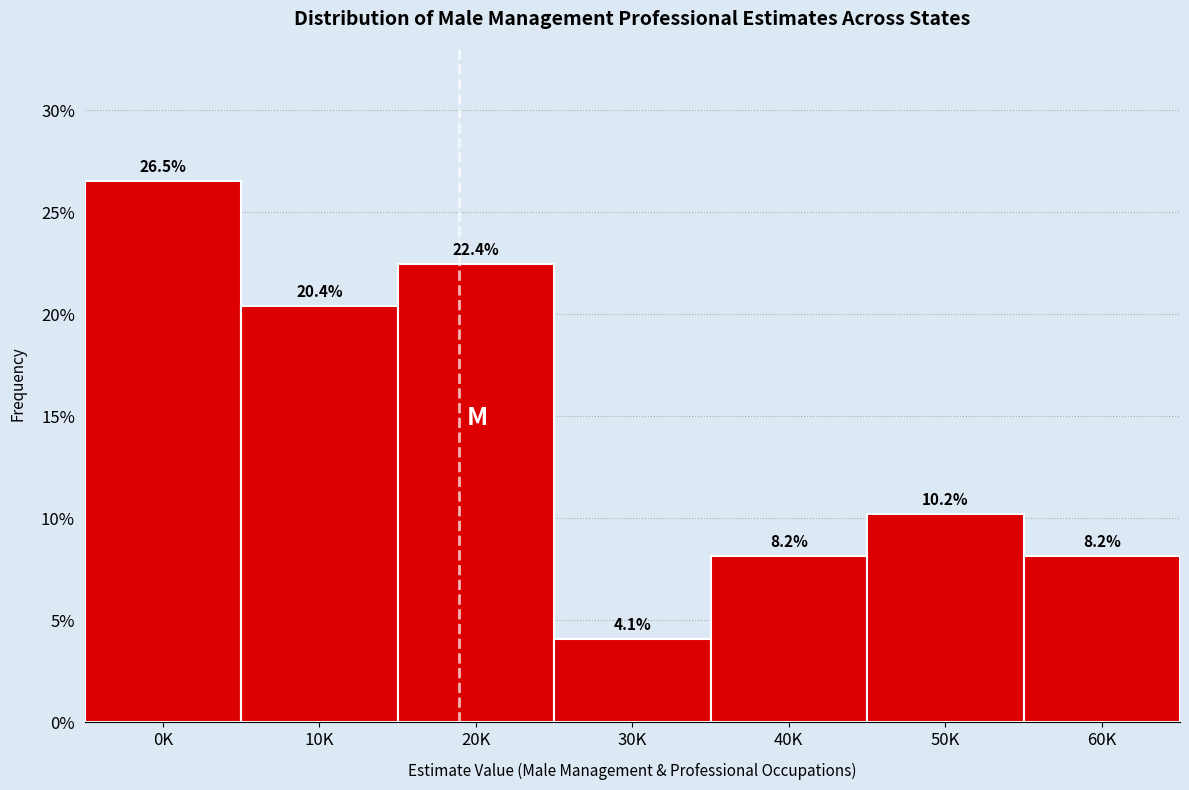

Reading left to right, list all the values displayed in this chart.

0K=26.5	10K=20.4	20K=22.4	30K=4.1	40K=8.2	50K=10.2	60K=8.2